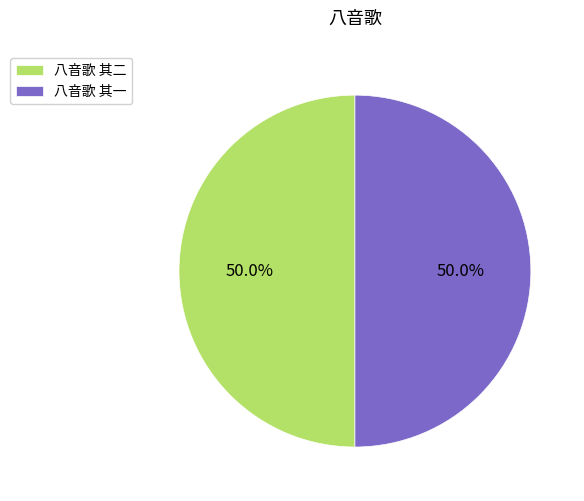

To the nearest percent, what portion does 八音歌 其二 represent?

50%